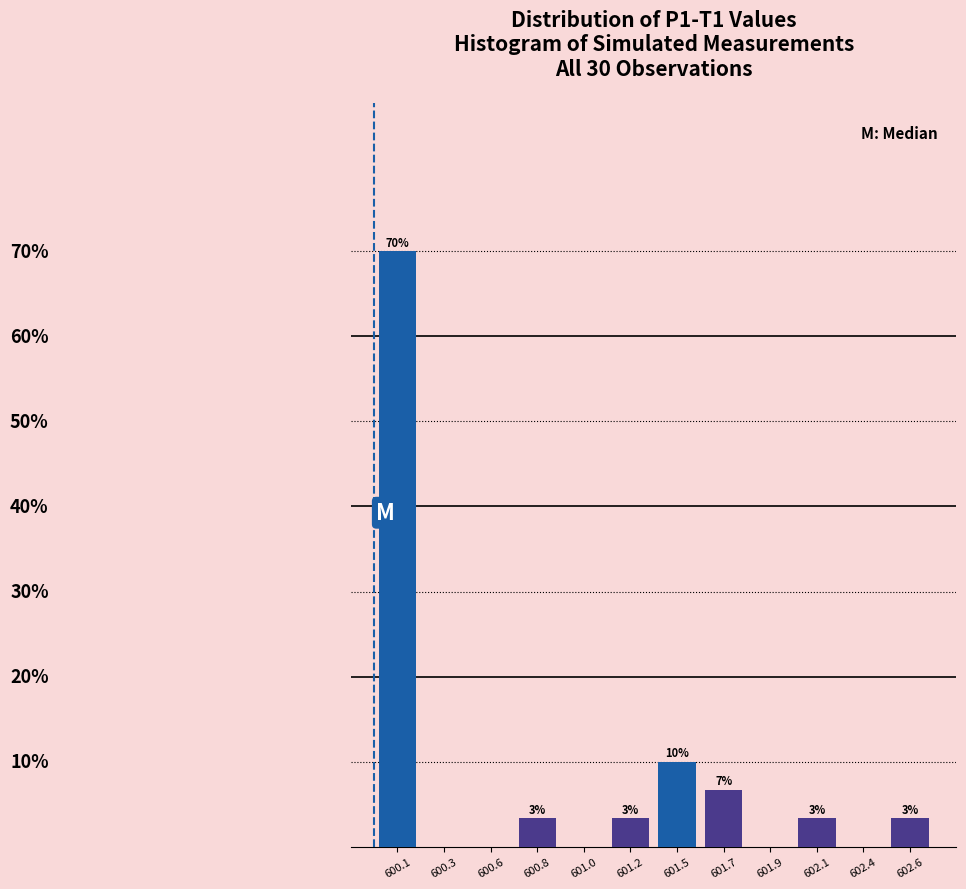

Are the bars horizontal?

No